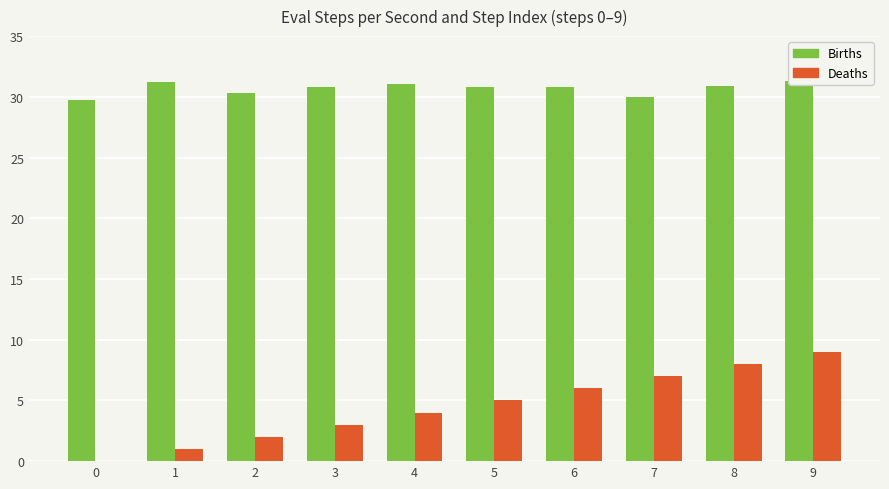

List the labels in order of Births value, largest first.

9, 1, 4, 8, 3, 6, 5, 2, 7, 0